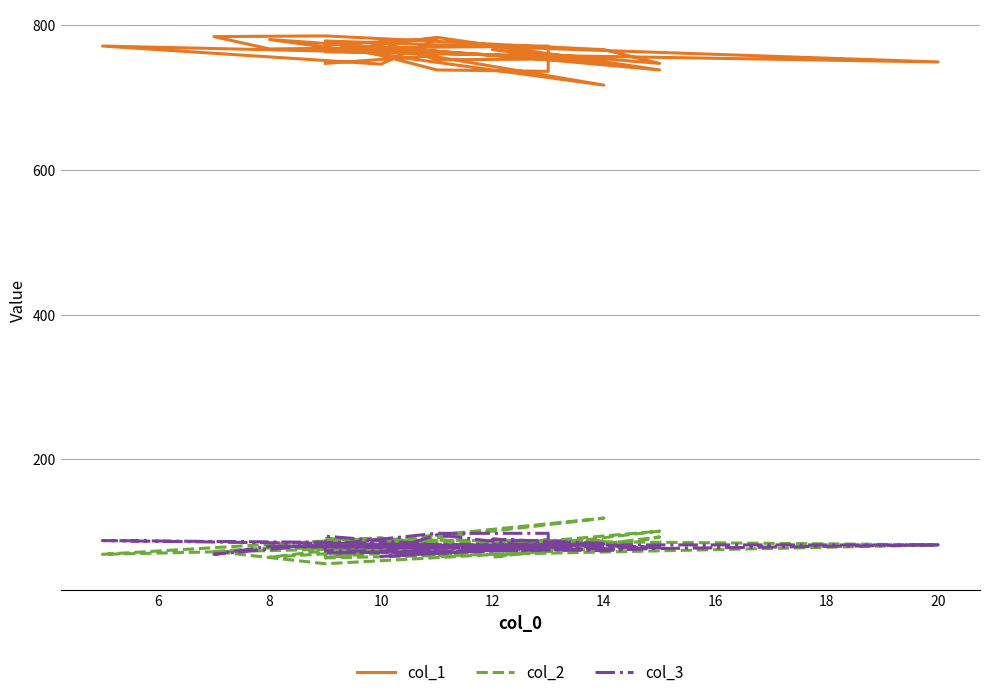

At how many categories does at least one series exceed 342?

30